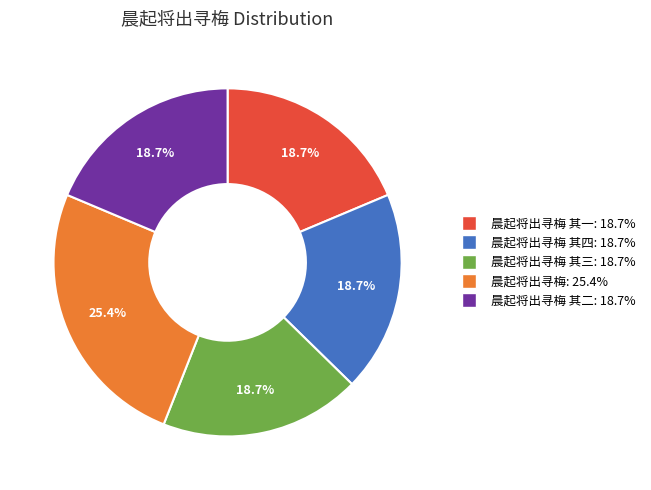

Is there any slice that represents more than half of the pie?

No